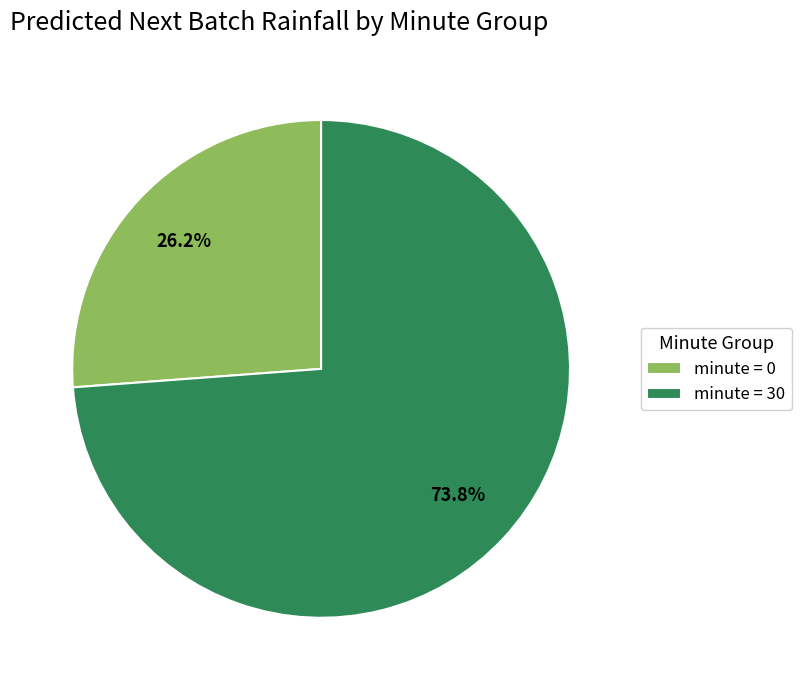

Between minute = 30 and minute = 0, which is larger?

minute = 30